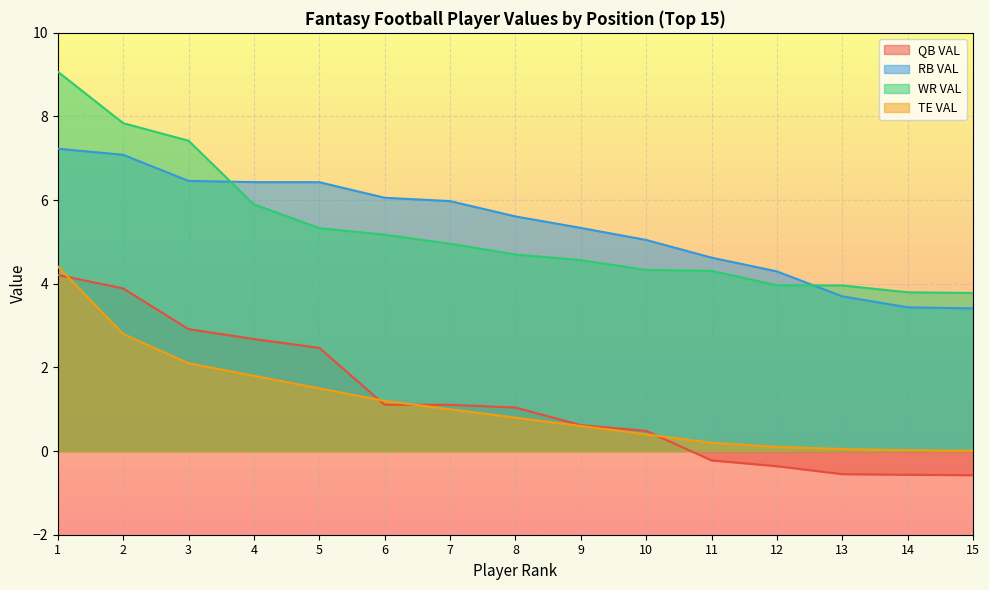

Reading left to right, transcribe all the data shown in this chart.

QB VAL: 4.2	3.9	2.9	2.7	2.5	1.1	1.1	1.0	0.6	0.5	-0.2	-0.4	-0.6	-0.6	-0.6
RB VAL: 7.2	7.1	6.5	6.4	6.4	6.1	6.0	5.6	5.3	5.0	4.6	4.3	3.7	3.4	3.4
WR VAL: 9.1	7.8	7.4	5.9	5.3	5.2	5.0	4.7	4.6	4.3	4.3	4.0	4.0	3.8	3.8
TE VAL: 4.4	2.8	2.1	1.8	1.5	1.2	1.0	0.8	0.6	0.4	0.2	0.1	0.1	0.0	0.0